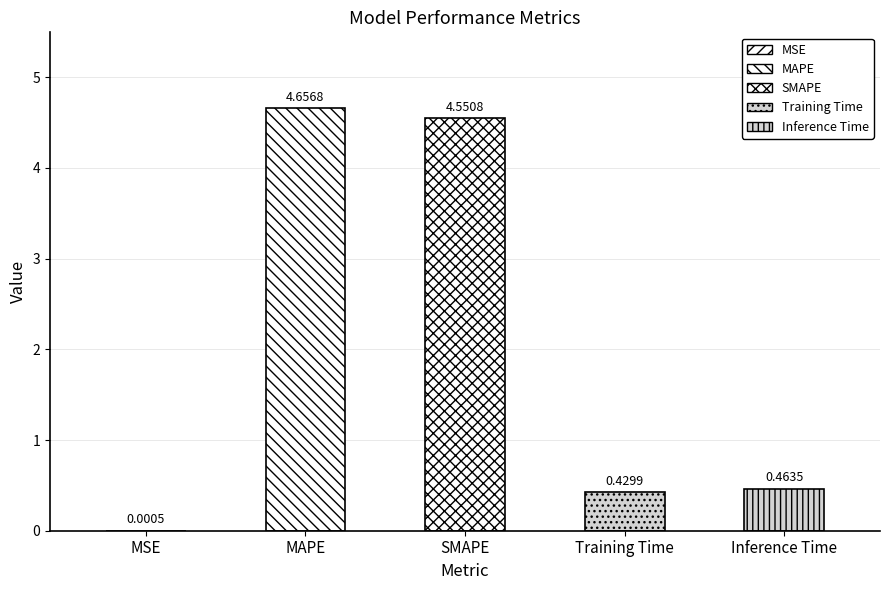

What is the sum of the values at SMAPE and MSE?

4.6